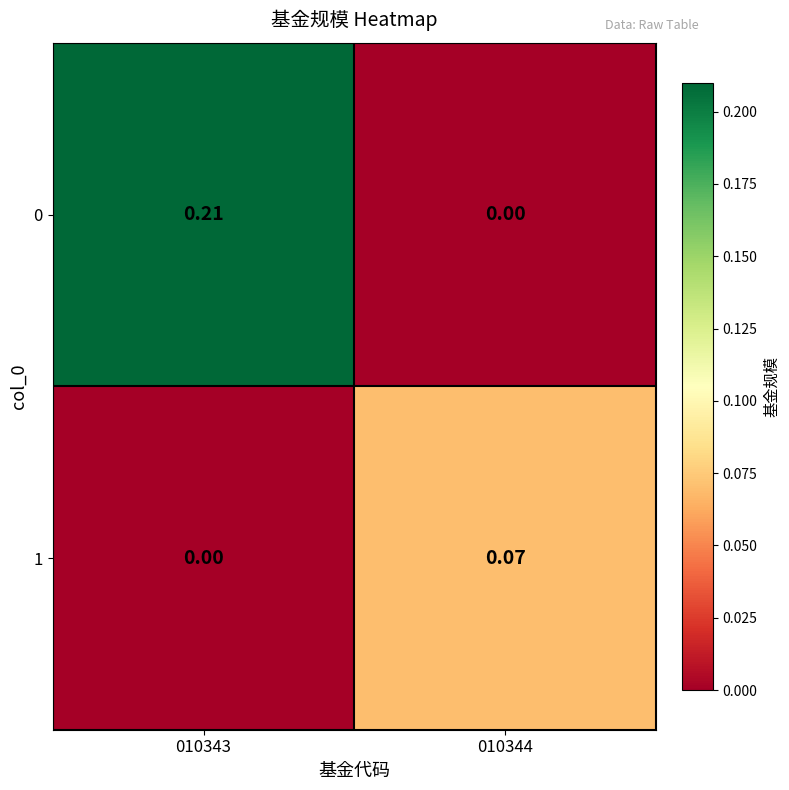

At which category is the sum across all series the highest?

010343